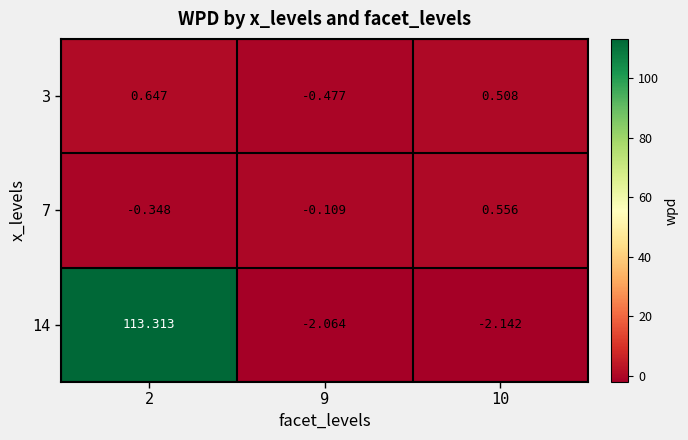

Is the value of 7 at 9 greater than the value of 3 at 10?

No